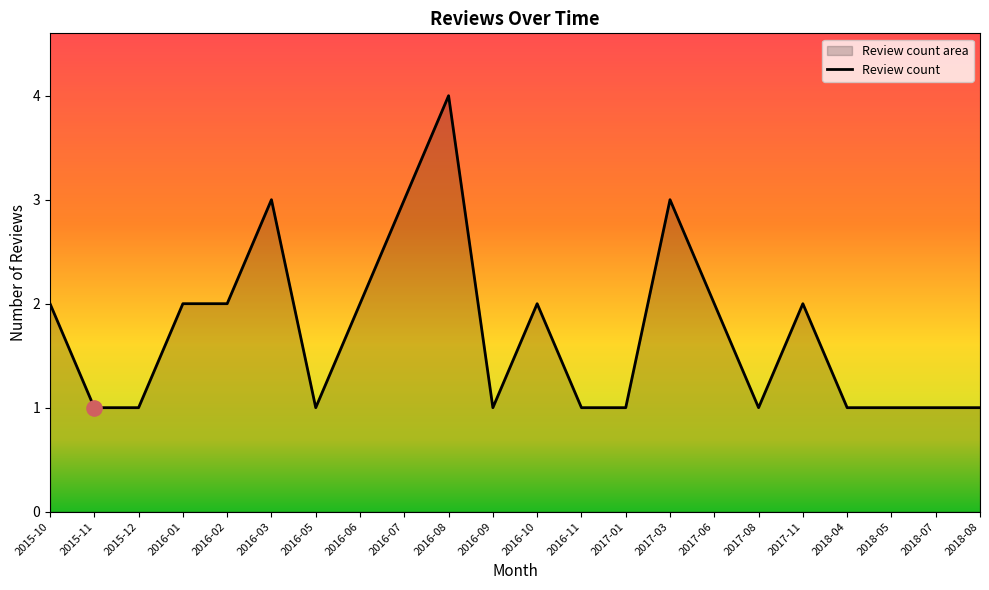

What is the change in value from 2016-03 to 2016-09?

-2